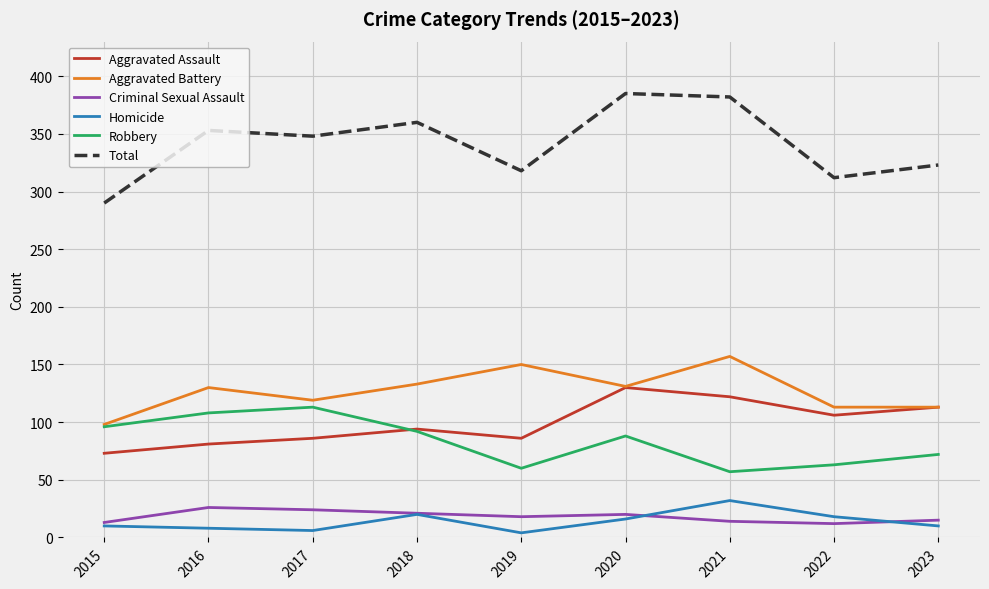

What is the maximum value shown in the chart?

385